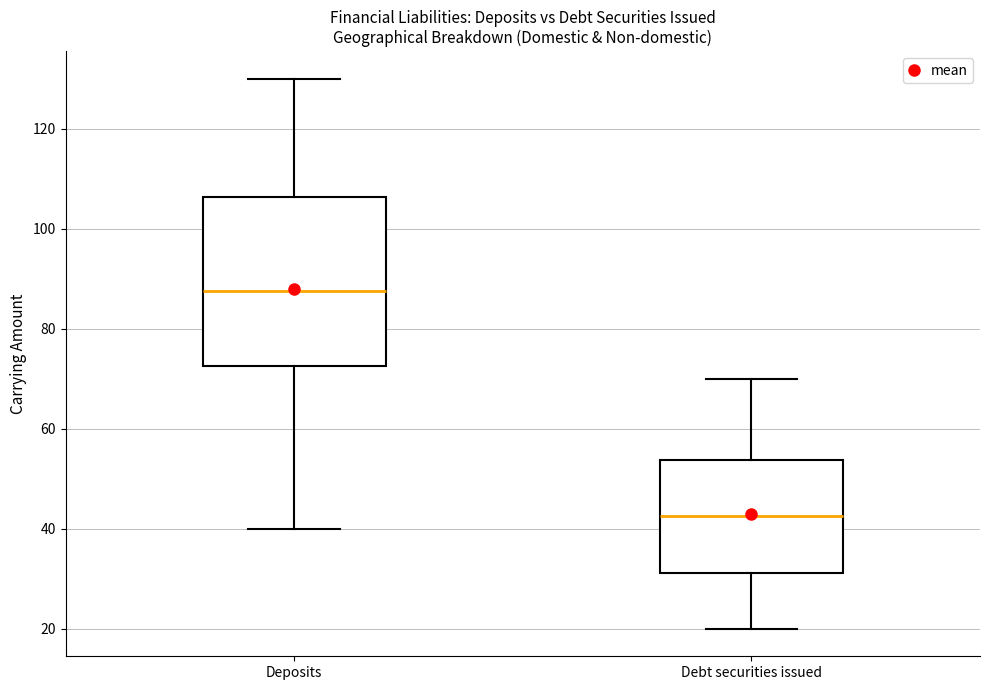

Where is the upper edge of the box for Debt securities issued on the y-axis? The values are not printed on the chart, so give them approximately, as read against the axis.

54